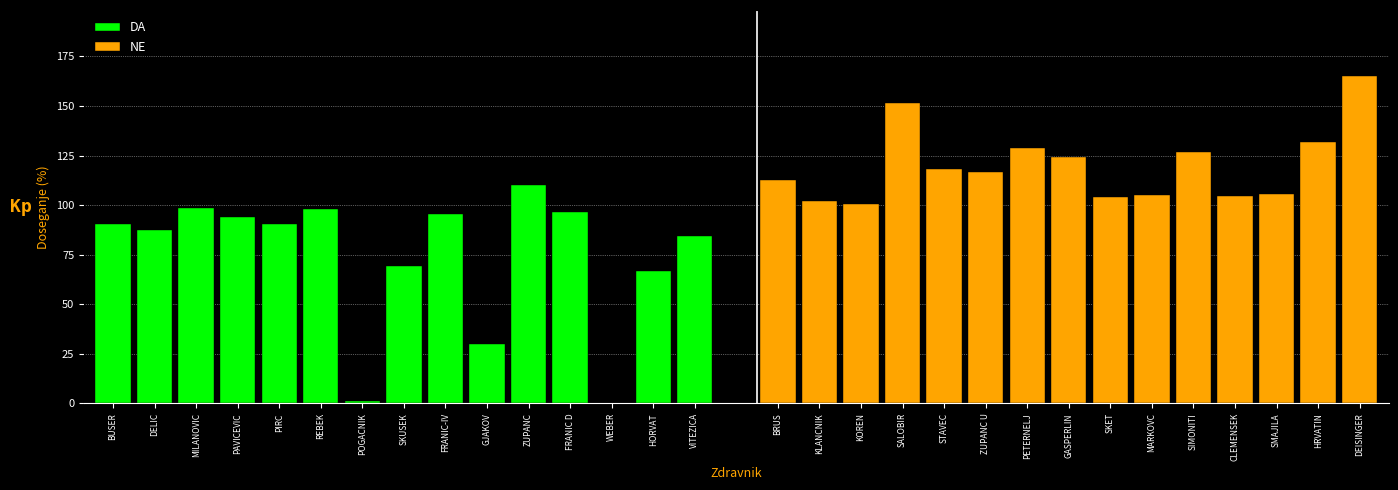

What is the difference between the second highest and second lowest values in the NE series?

49.6